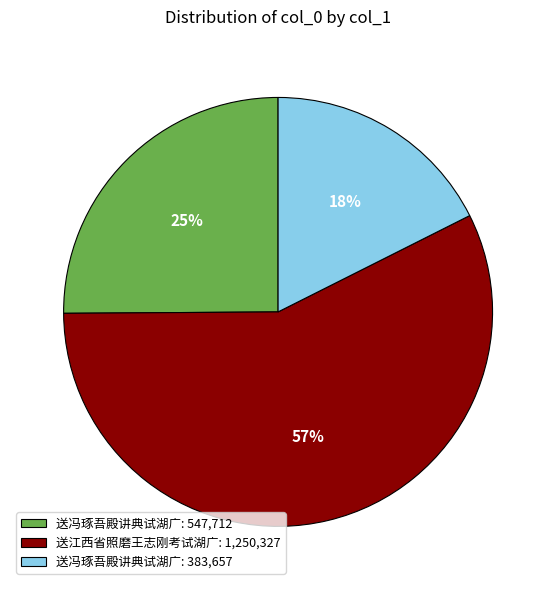

The 送江西省照磨王志刚考试湖广: 1,250,327 slice represents 69% of the pie. True or false?

False